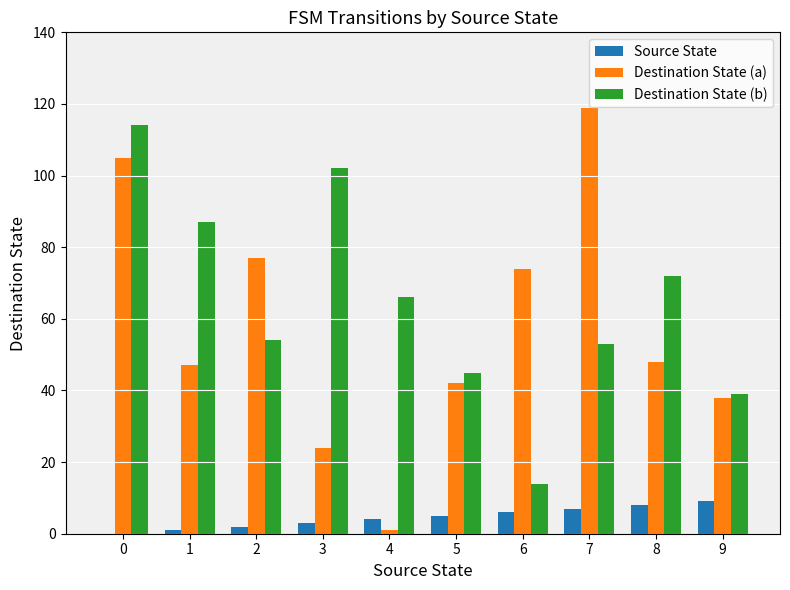

Reading left to right, what are all the values shown in this chart?

Source State: 0	1	2	3	4	5	6	7	8	9
Destination State (a): 105	47	77	24	1	42	74	119	48	38
Destination State (b): 114	87	54	102	66	45	14	53	72	39